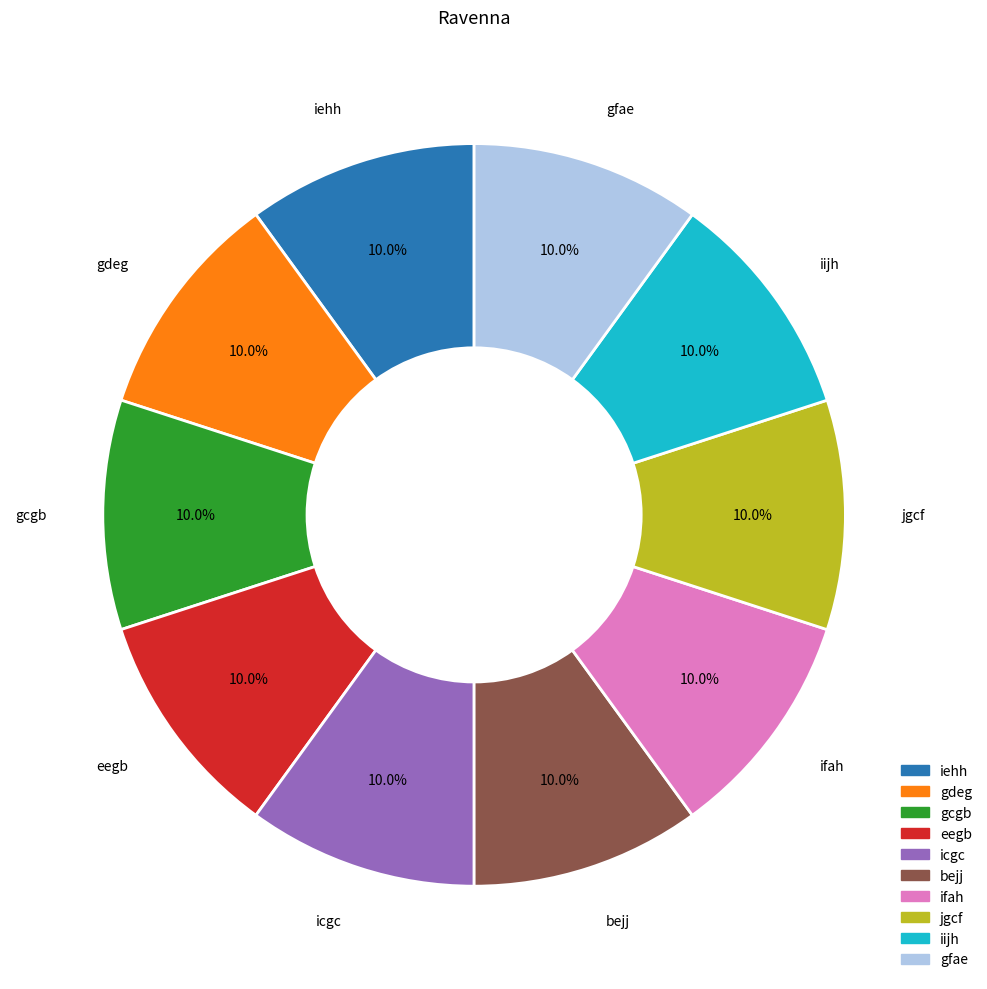

To the nearest percent, what portion does gcgb represent?

10%